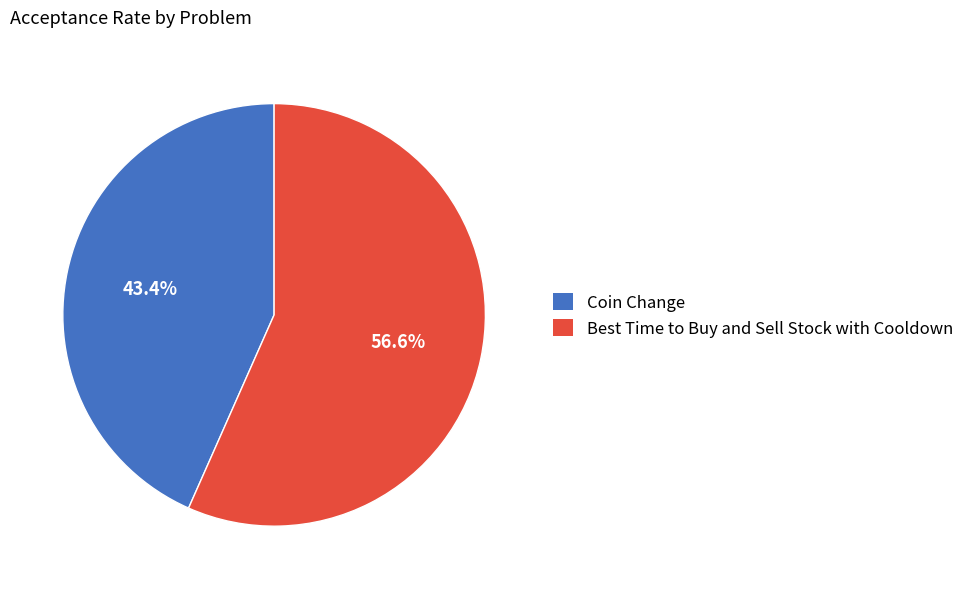

To the nearest percent, what is the average slice percentage?

50%